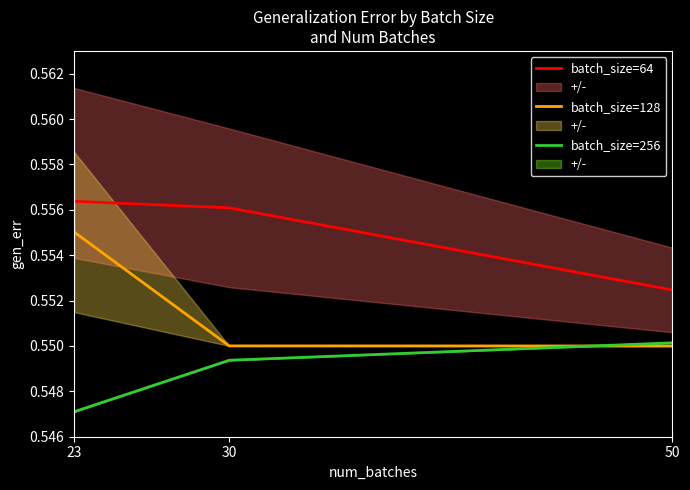

List the series in order of their overall mean, highest first.

batch_size=64, batch_size=128, batch_size=256